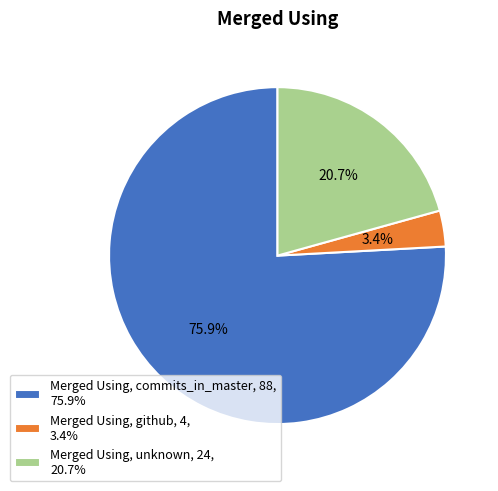

Rank the categories by value from lowest to highest.

Merged Using, github, 4, 3.4%, Merged Using, unknown, 24, 20.7%, Merged Using, commits_in_master, 88, 75.9%